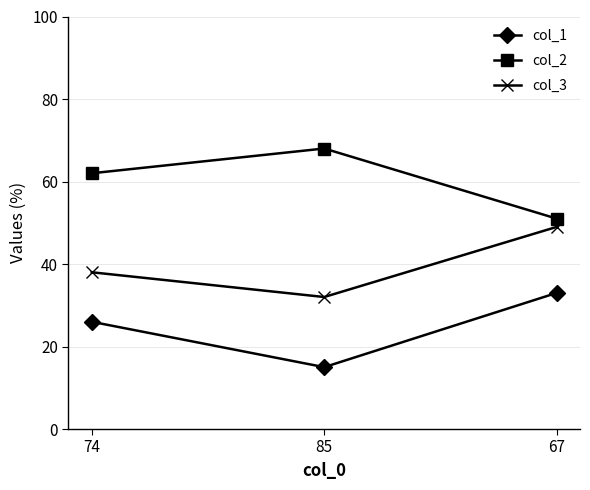

What is the spread (max minus min) of values at 85?

53